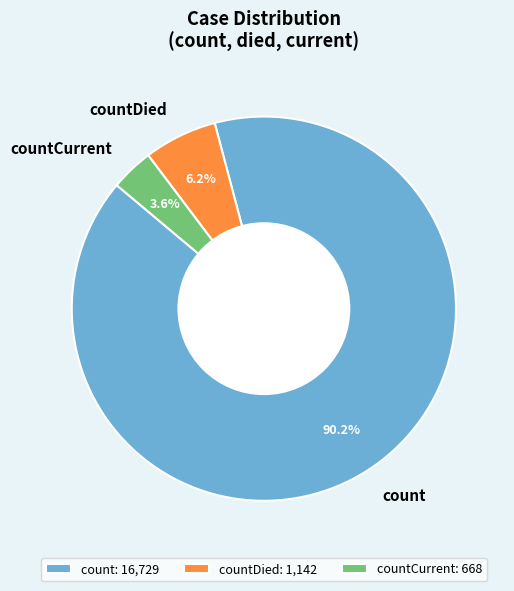

What is the largest slice in the pie chart?

count